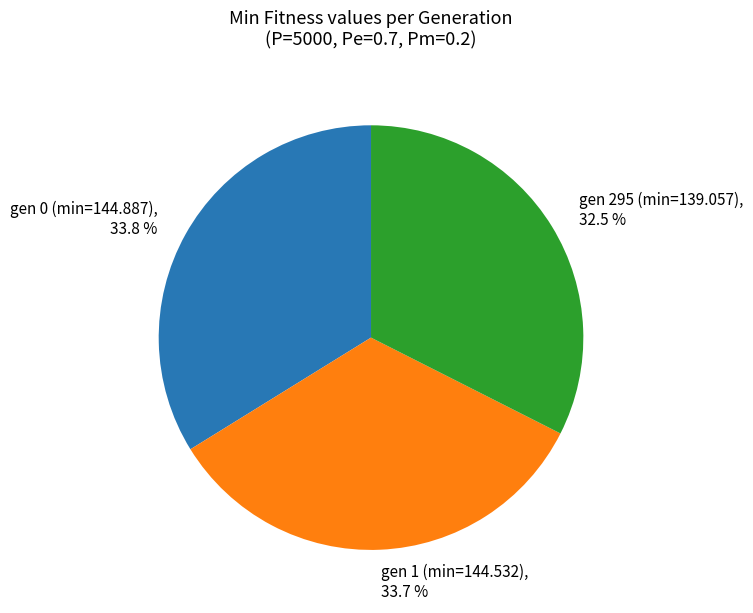

True or false: gen 0 (min=144.887) accounts for 34% of the total.

True